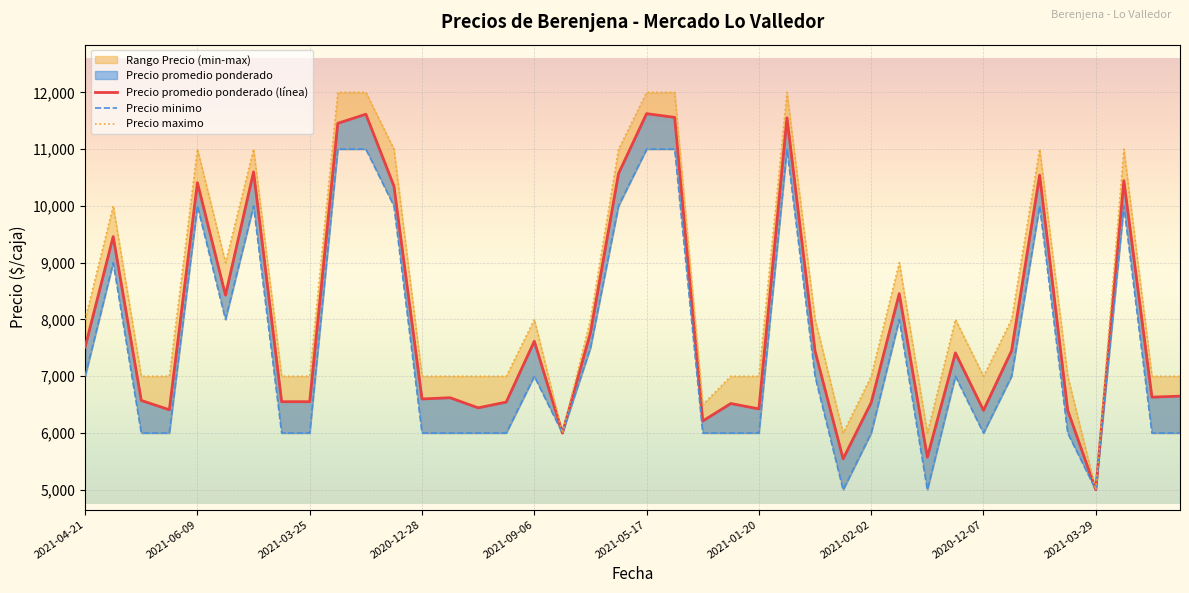

At how many categories does at least one series exceed 7762?

20